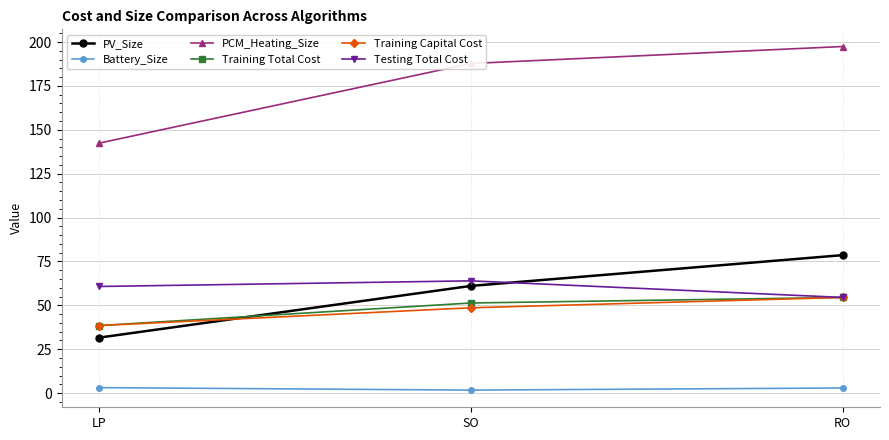

How many data points in Battery_Size are less than 2?

1